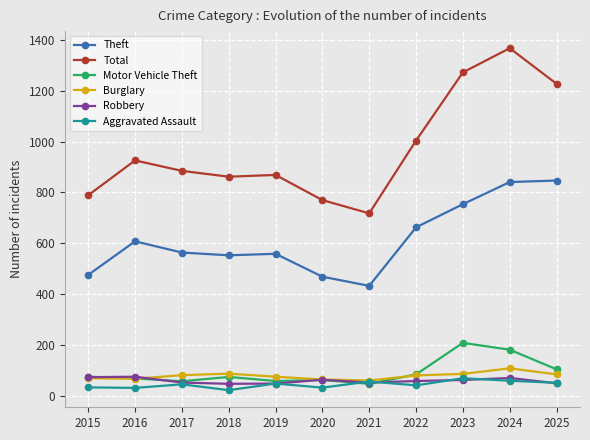

How many categories are shown in the chart?

11